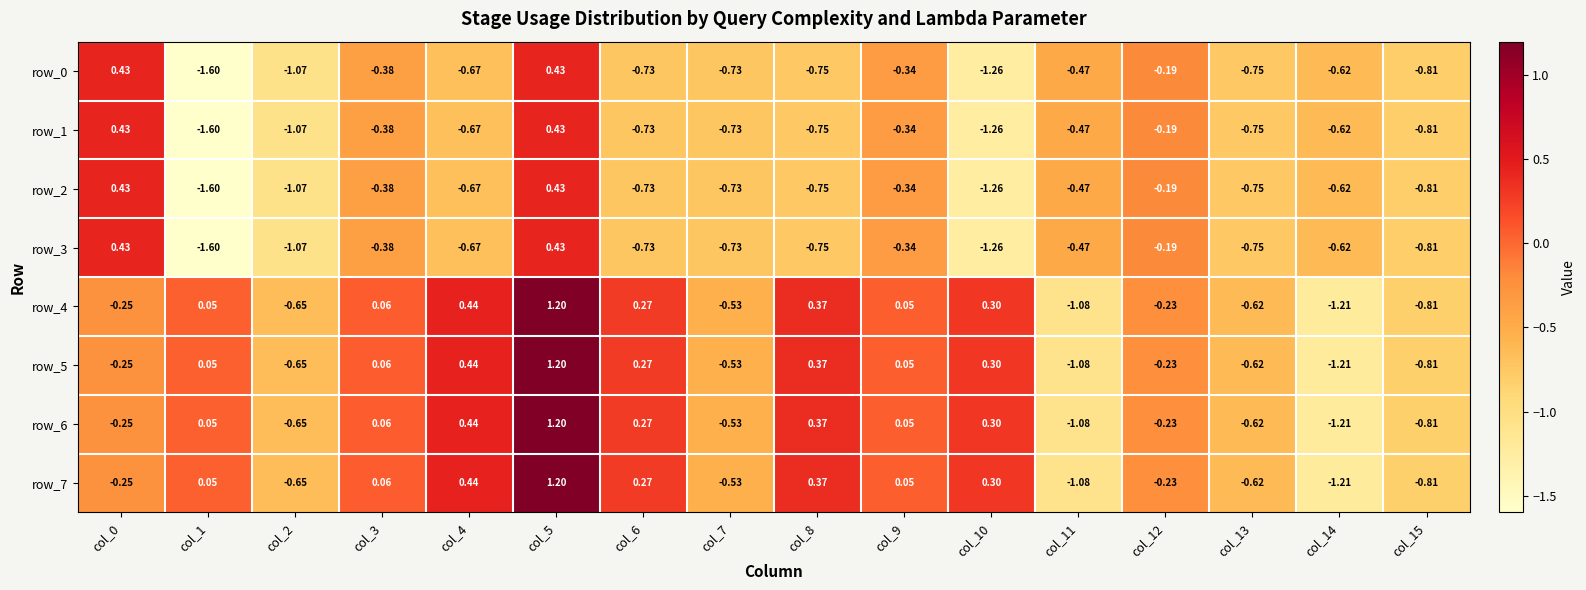

At which category is the sum across all series the highest?

col_5